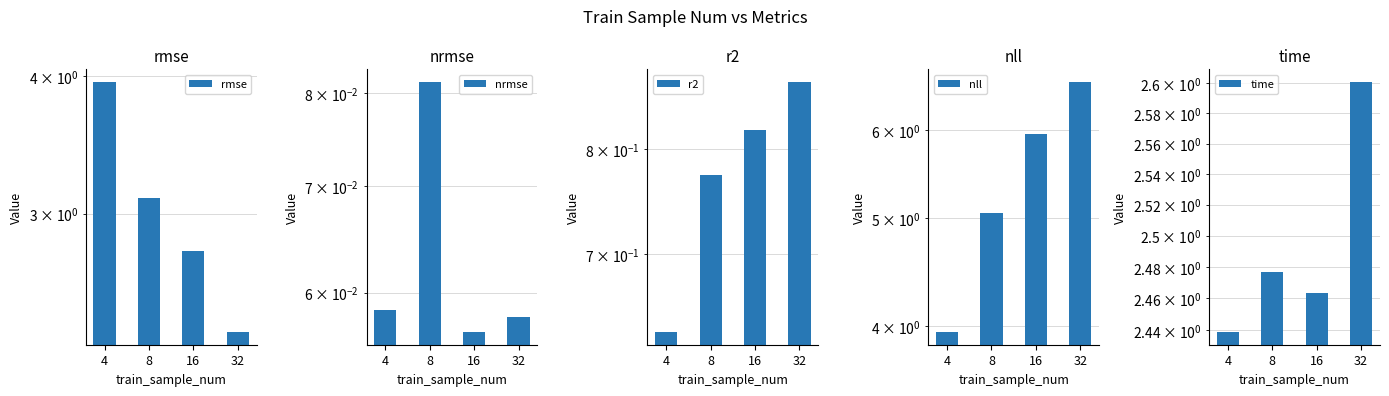

Which category has the highest value in the time series?

32